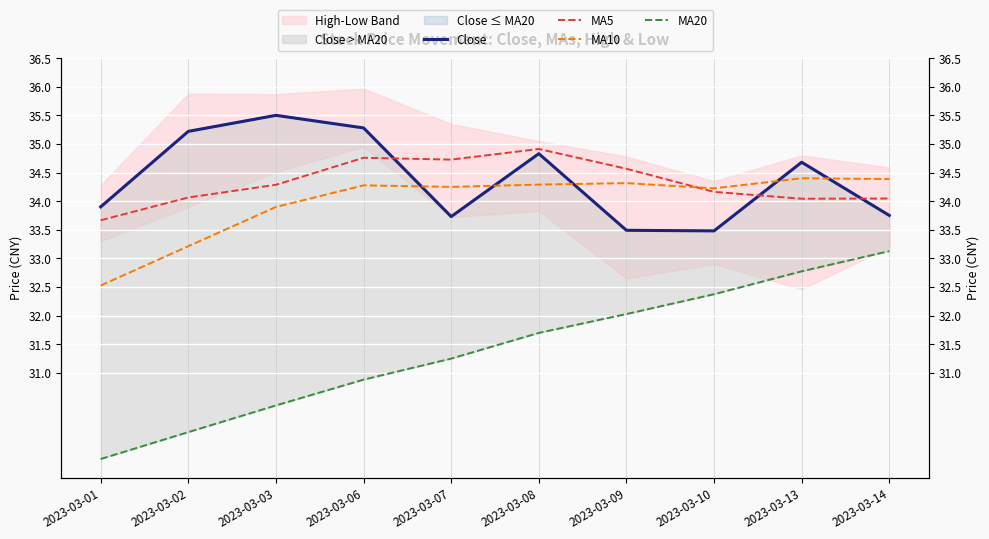

The value of MA20 at 2023-03-07 is 31.2. True or false?

True